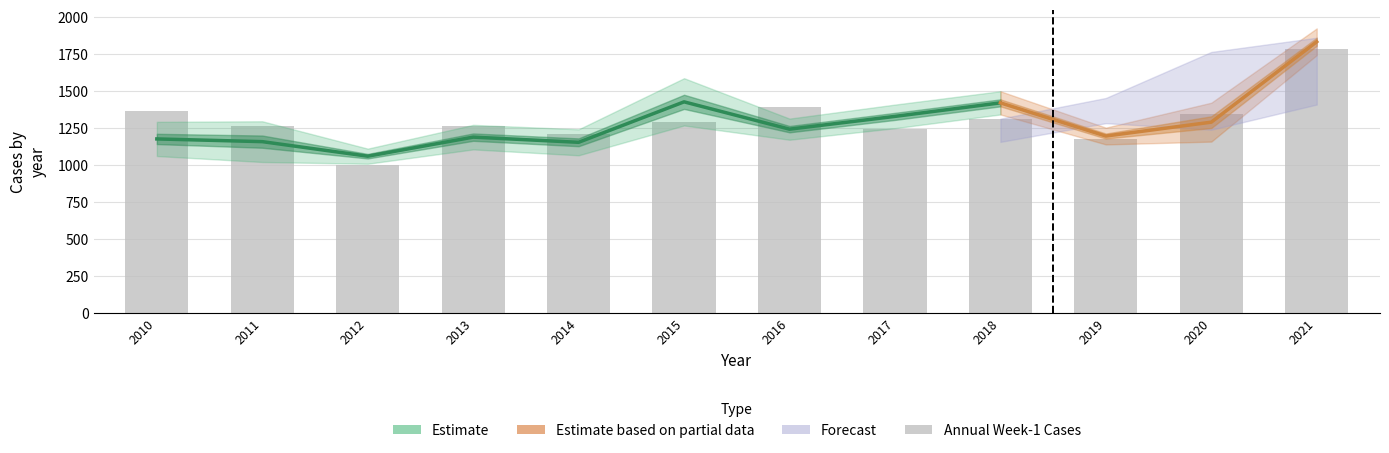

What is the difference between the values at 2012 and 2017?

241